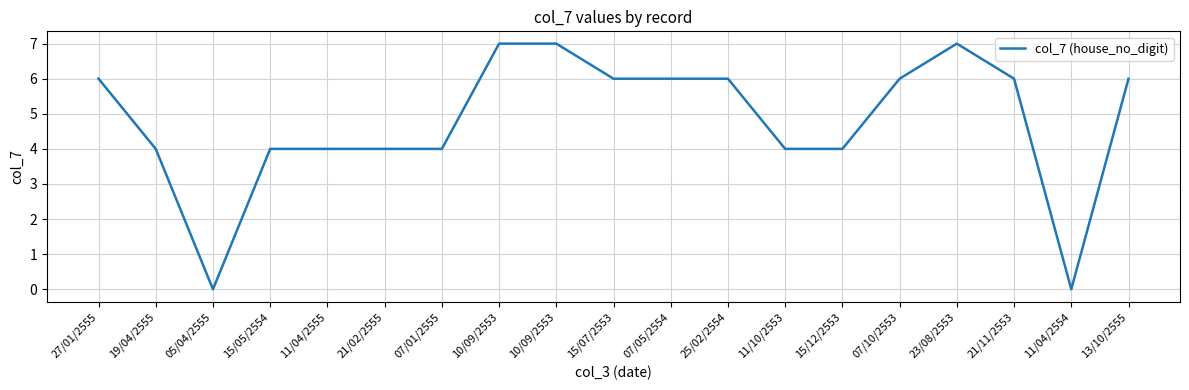

How many lines are shown in the chart?

1